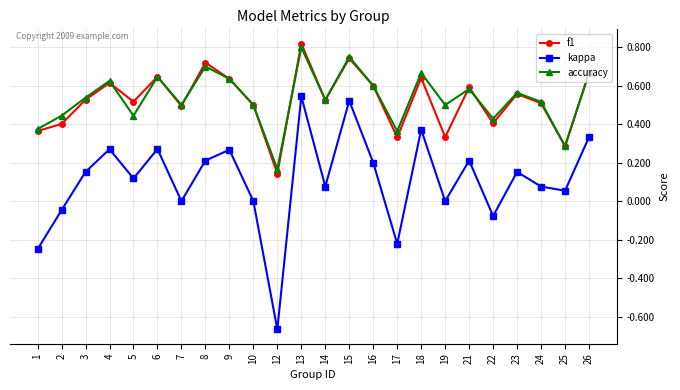

Which series changed the most between 12 and 15?

kappa